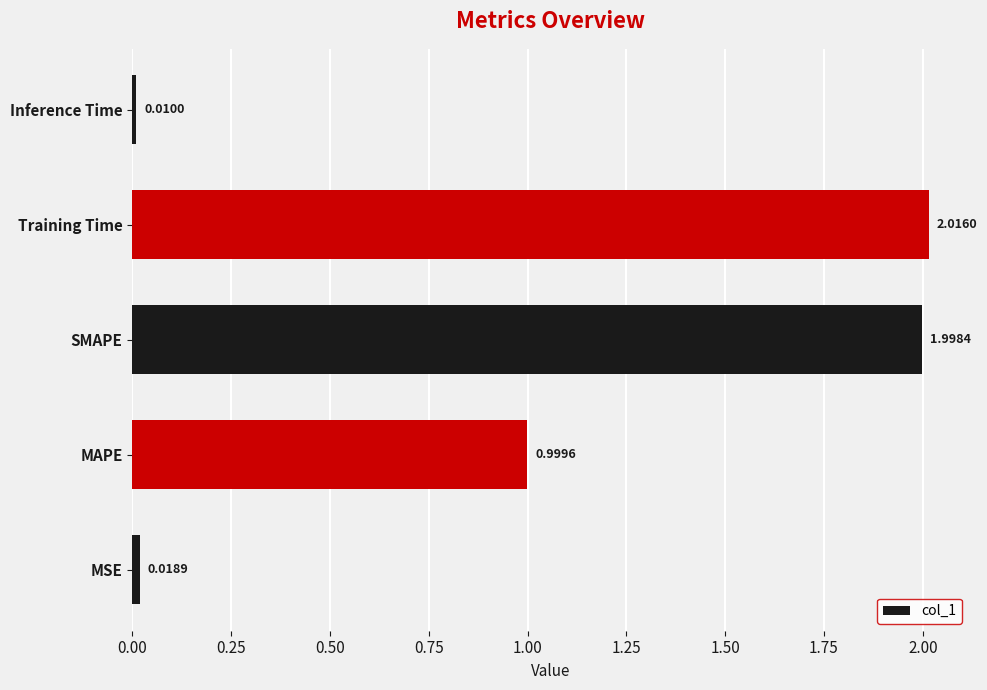

Which category has the lowest value across all series?

Inference Time